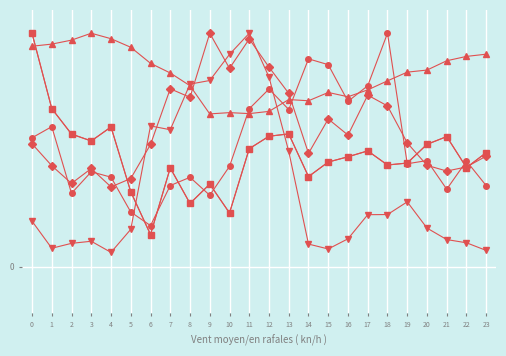

What is the total value across all series at 11?

4.3